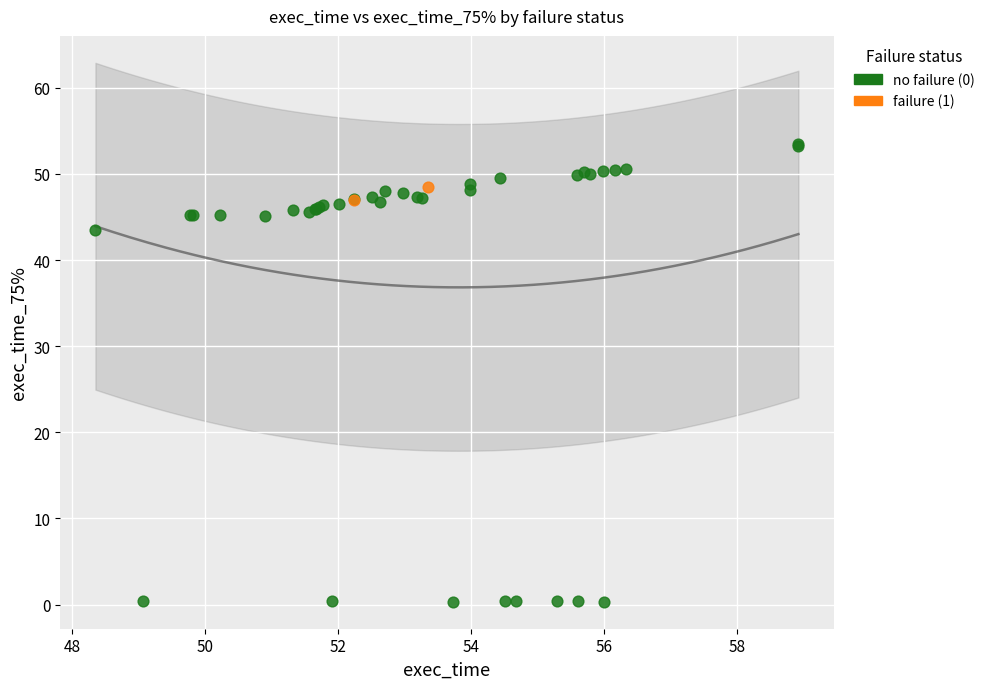

Which series reaches the maximum Y coordinate?

no failure (0)